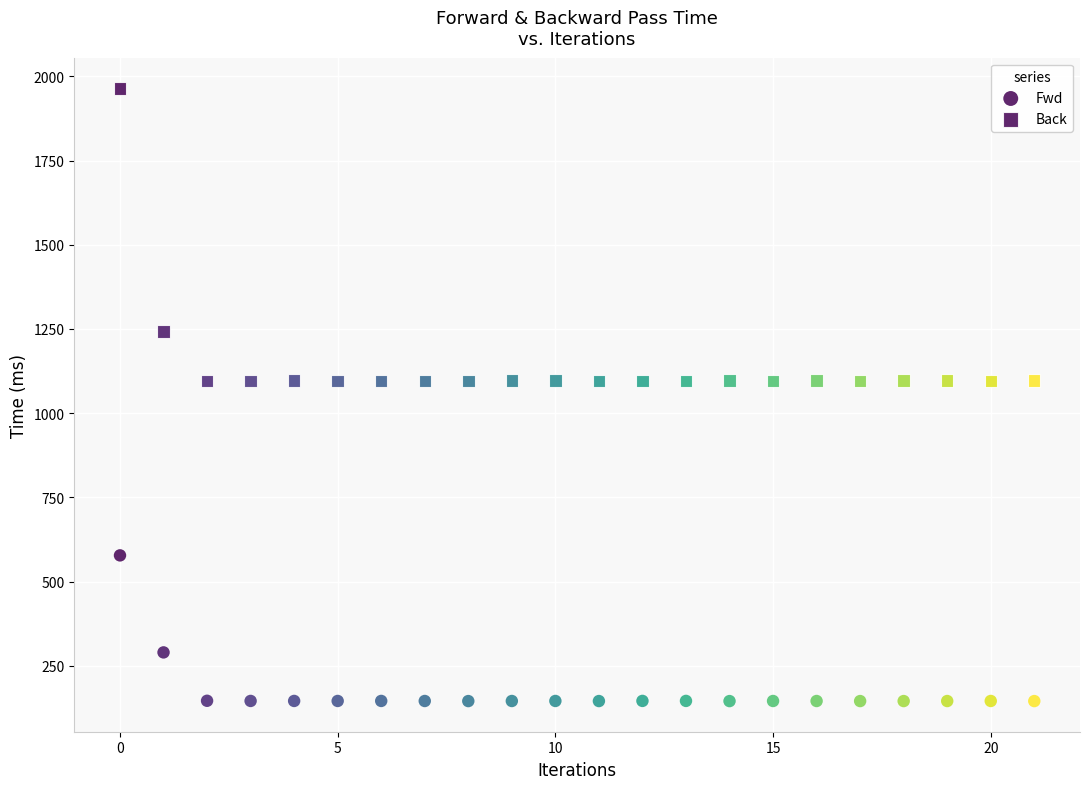

How many data points are displayed?

44